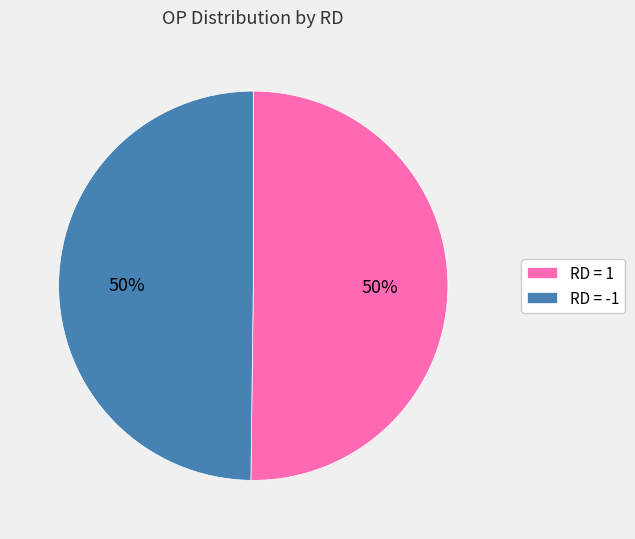

True or false: RD = 1 accounts for 36% of the total.

False